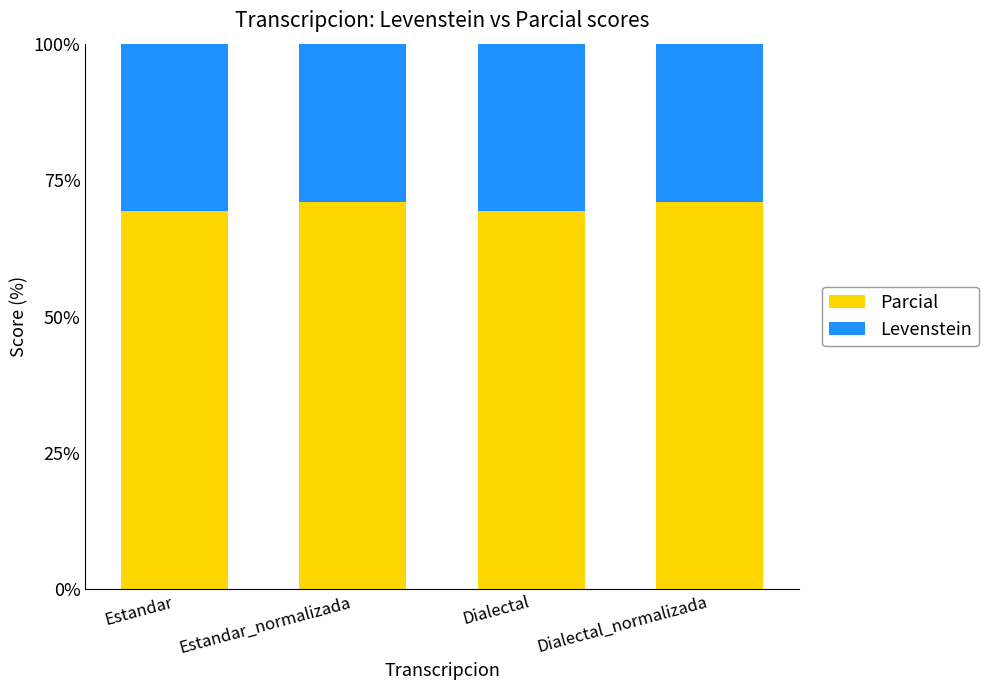

What is the value of the Parcial bar at the 4th from the left?

71.1